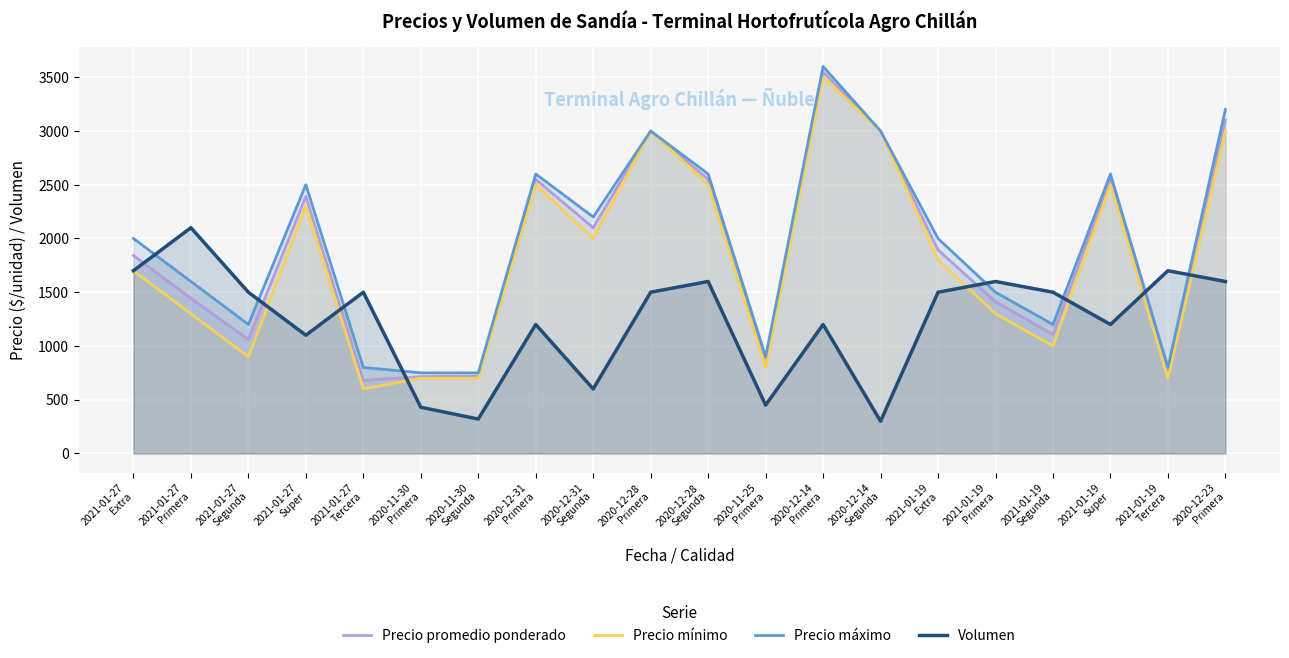

True or false: Precio promedio ponderado and Precio máximo cross at least once.

False